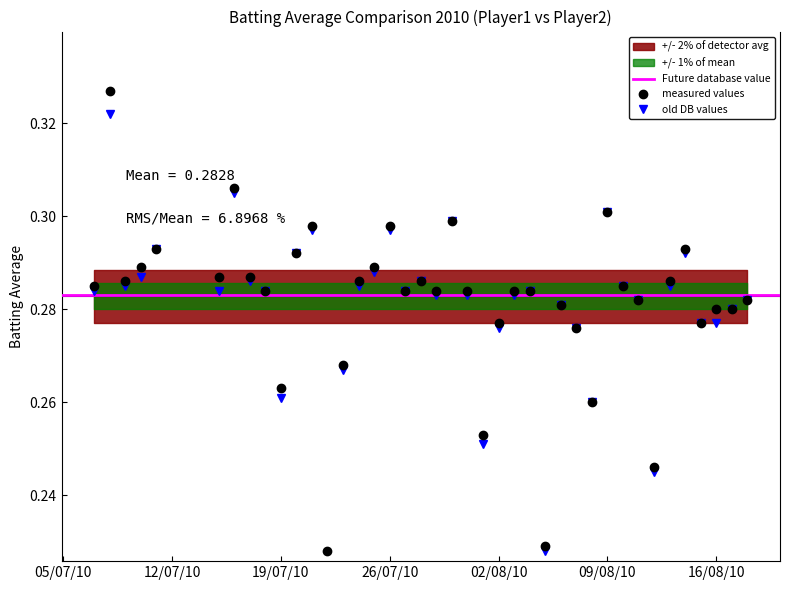

True or false: measured values has more than 0 points higher than both neighbors.

True